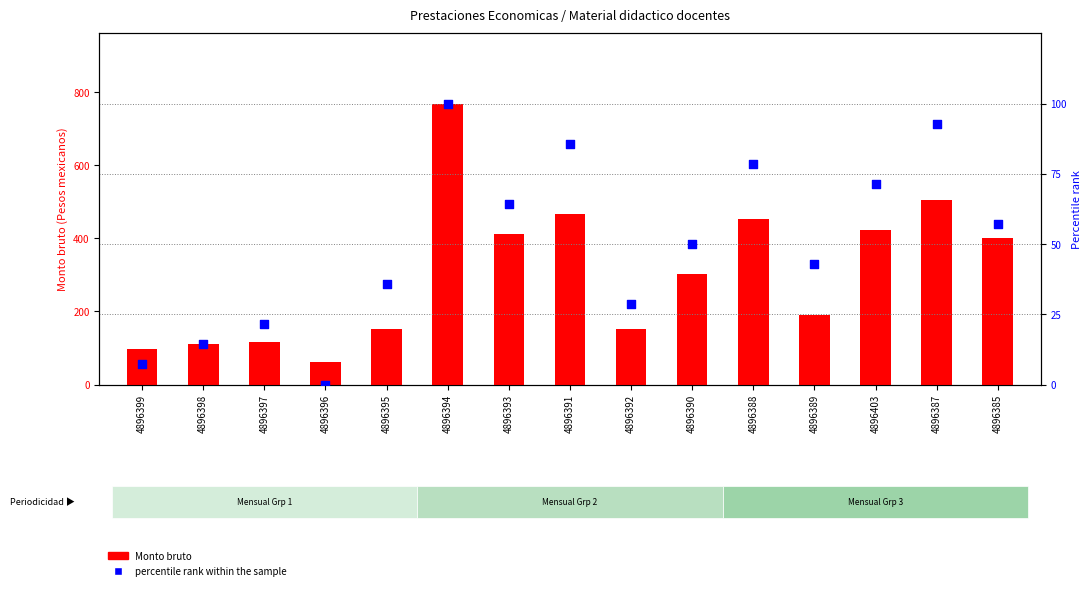

Which series contains the highest Y value?

Monto bruto